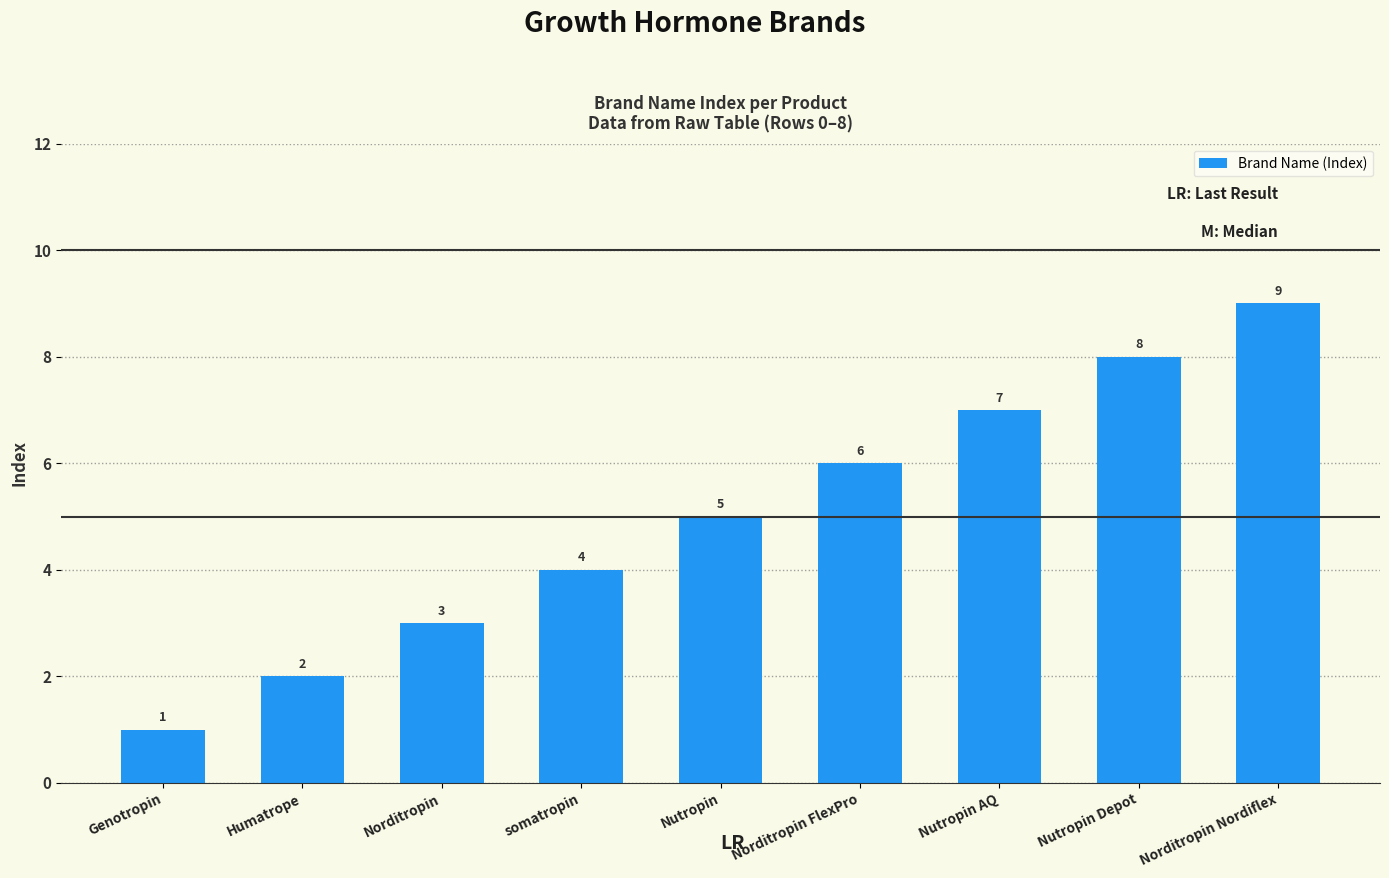

What is the minimum value shown in the chart?

1